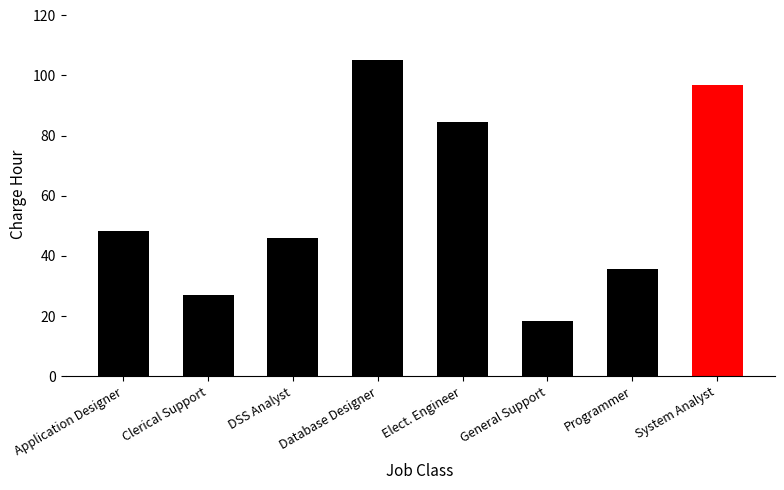

What value does the data have at Clerical Support?

26.9